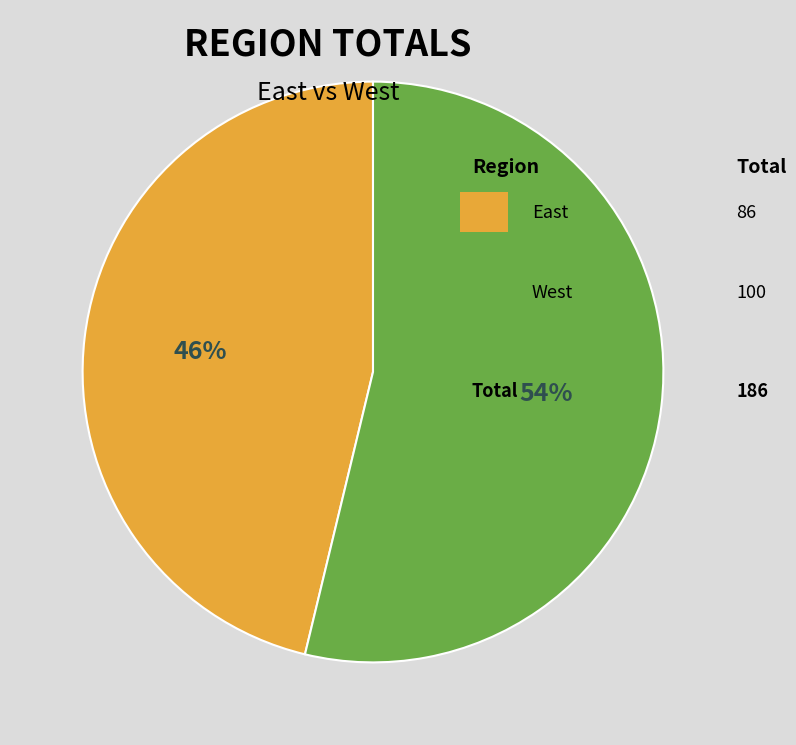

How many segments does this pie chart have?

2